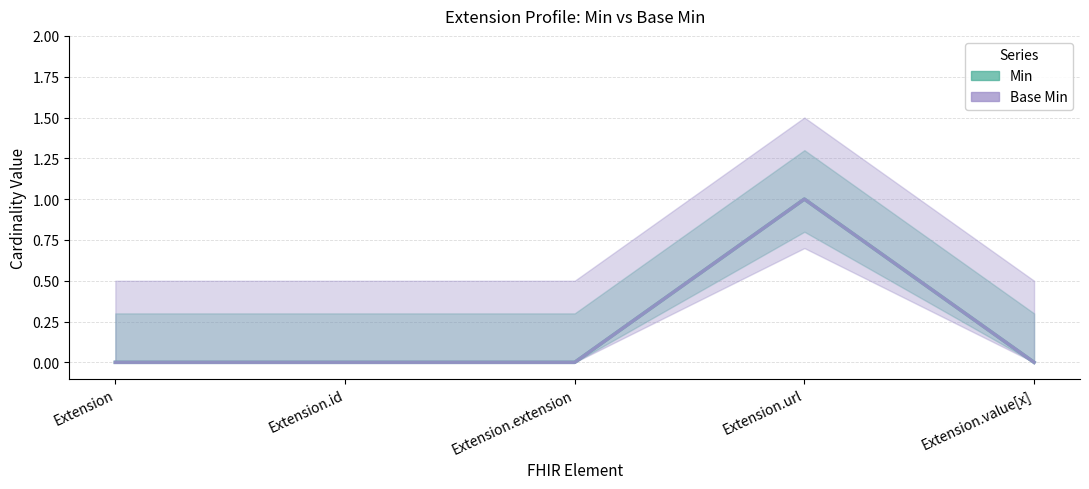

What is the total value across all series at Extension.url?

2